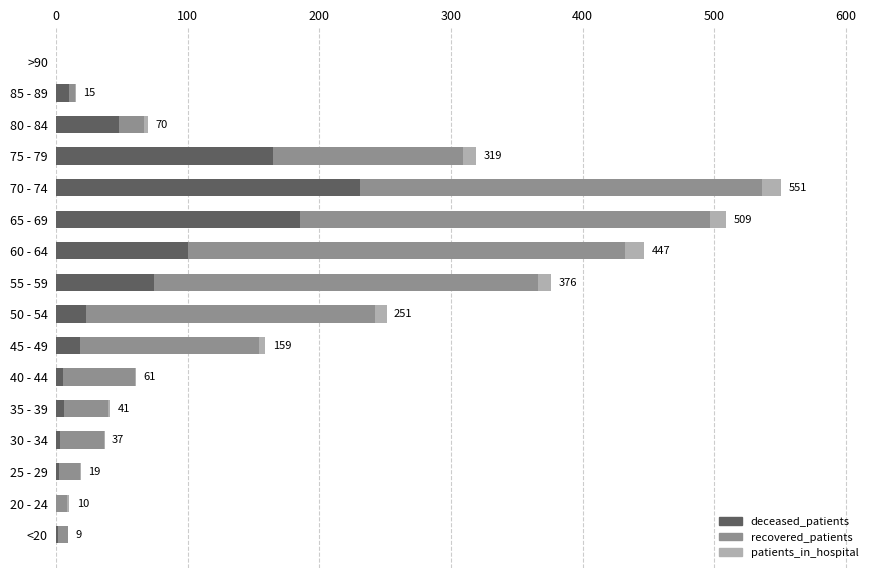

True or false: deceased_patients has a value of 60 at 65 - 69.

False